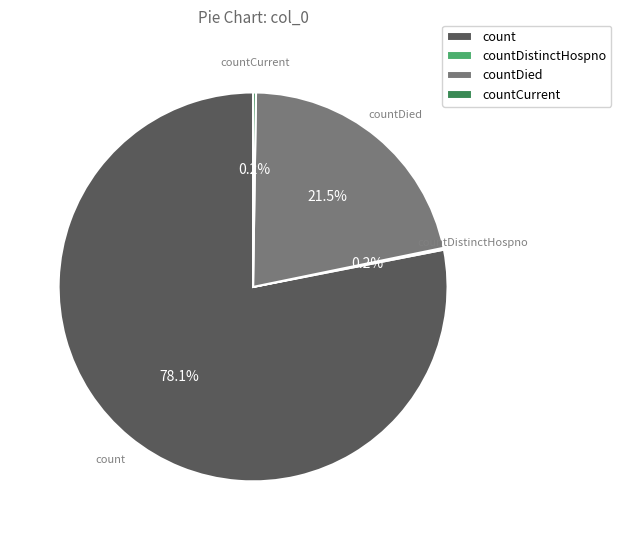

Which category has the biggest portion of the pie?

count